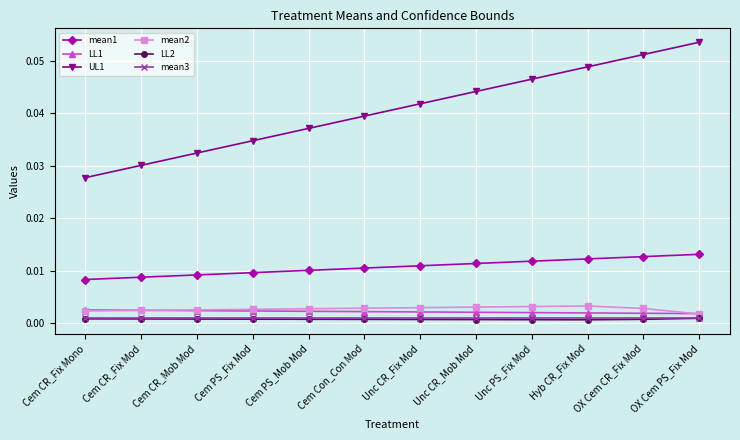

At how many categories does at least one series exceed 0?

12